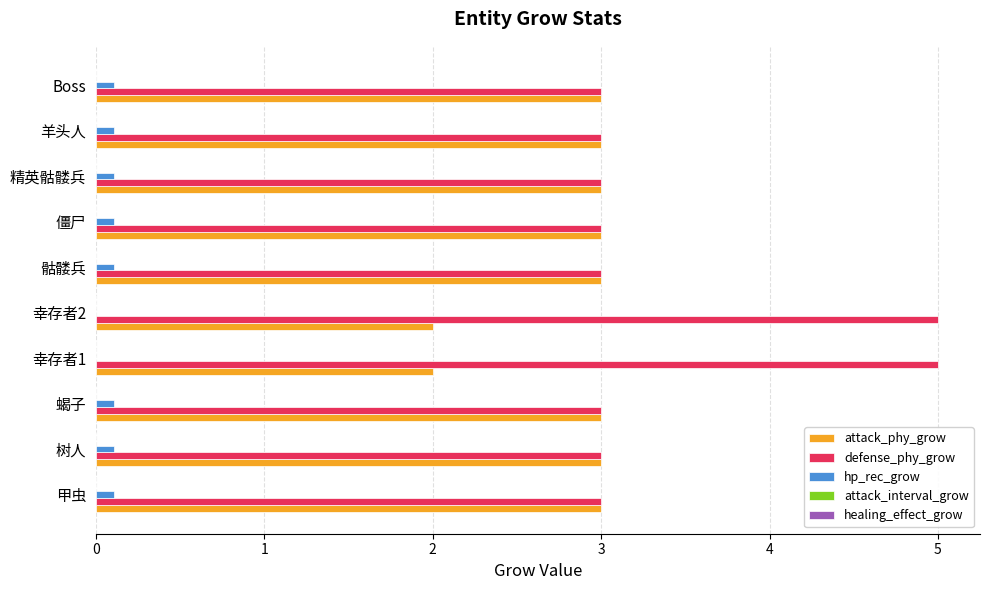

How many distinct data groups are displayed?

3